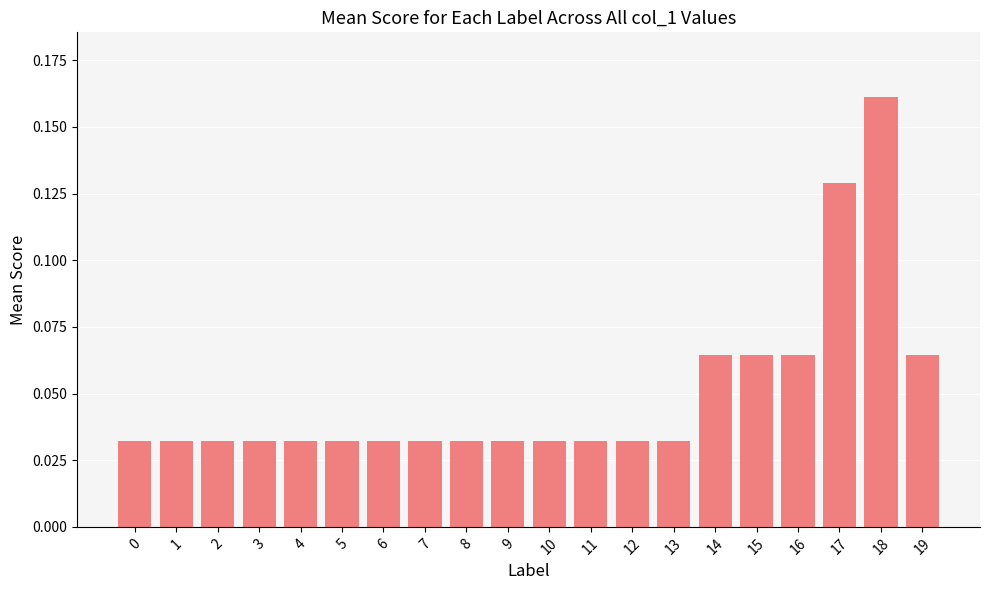

How many values are between 0 and 1?

20